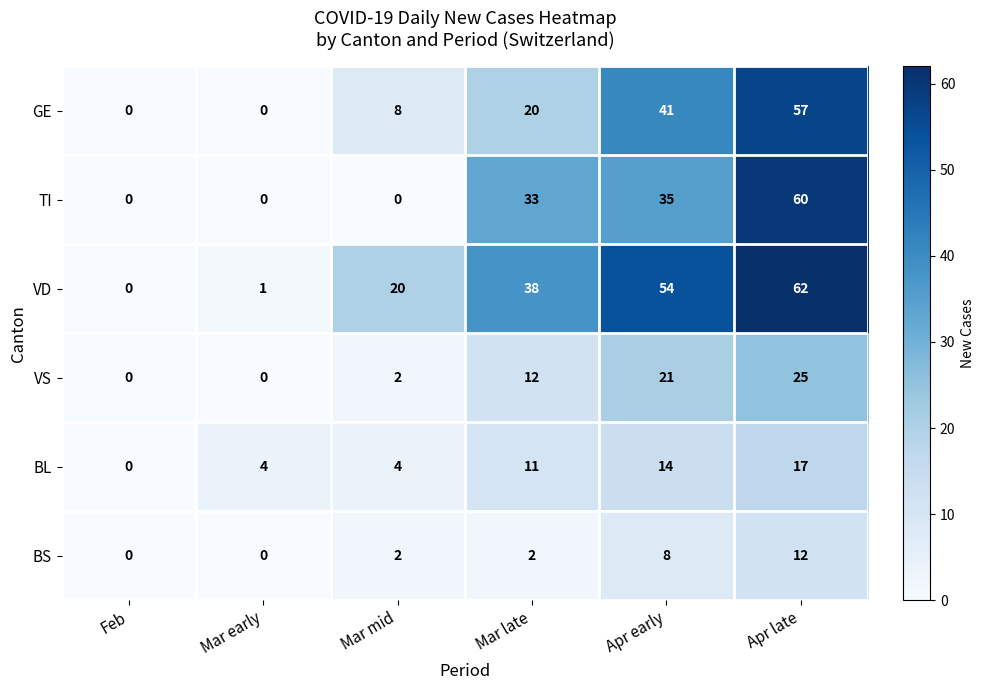

What is the total value across all series at Mar late?

116